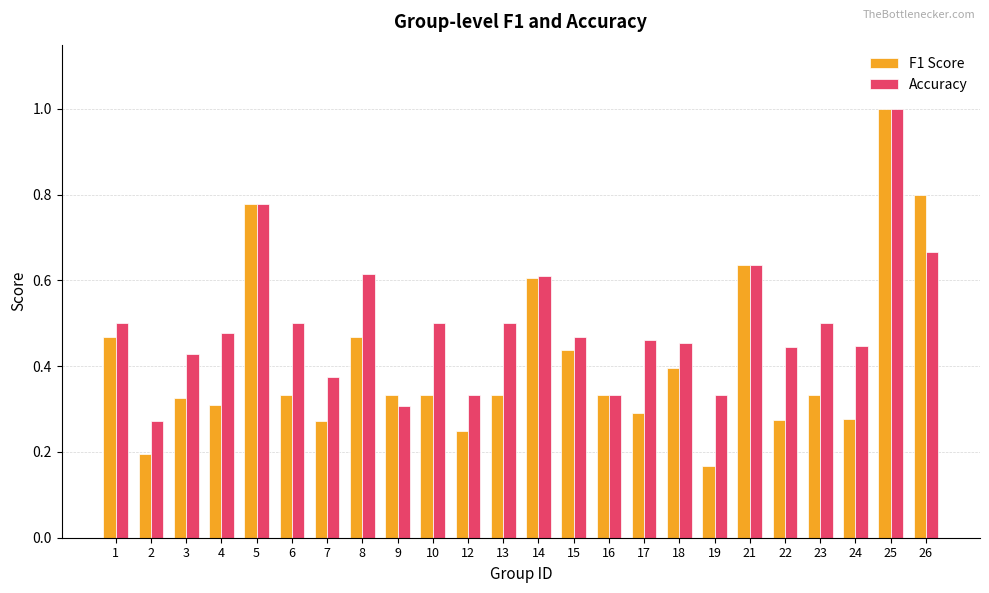

The F1 Score series shows 0.4 at 18. True or false?

True